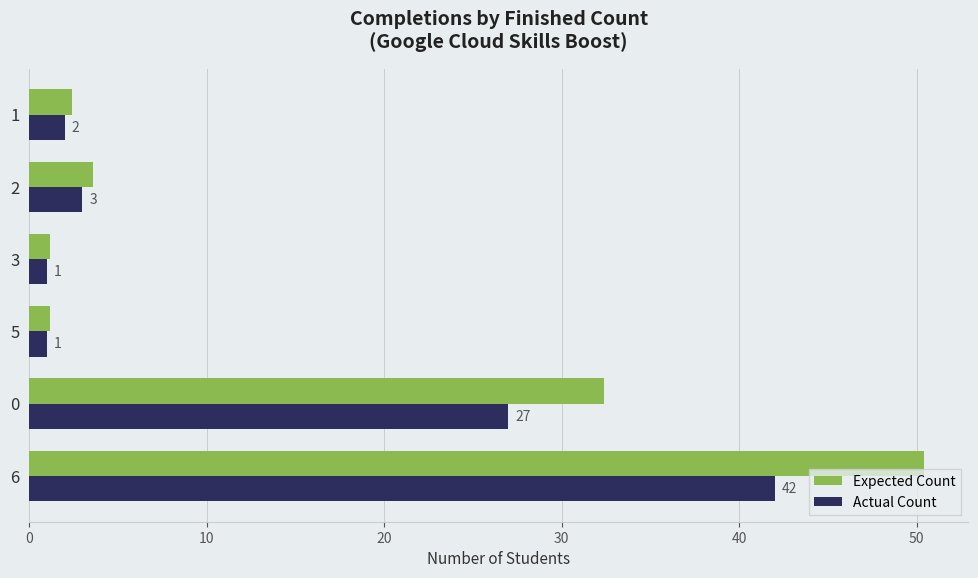

Which series has the largest range (max minus min)?

Expected Count